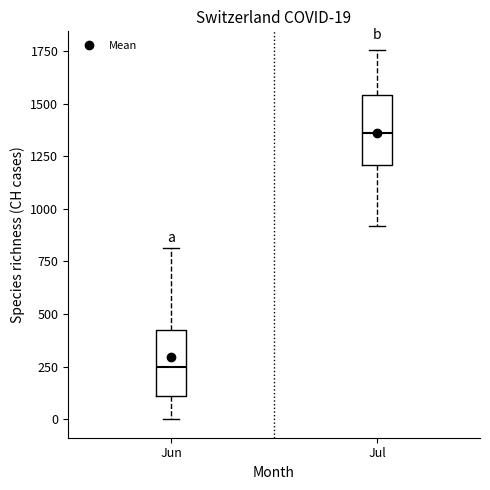

Which box's median line is the lowest?

Jun